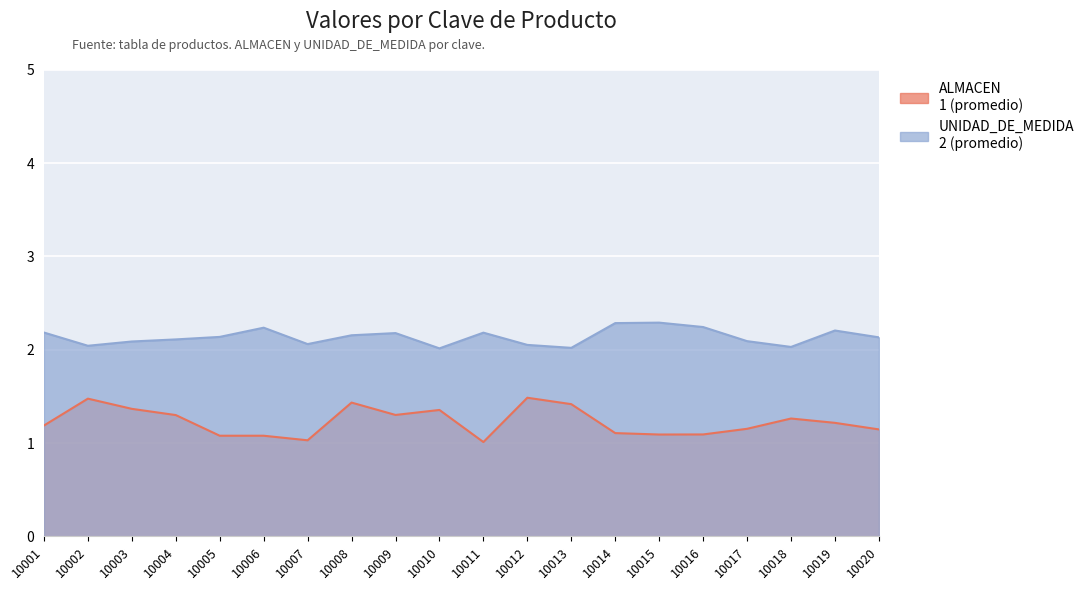

The UNIDAD_DE_MEDIDA series shows 2 at 10009. True or false?

True